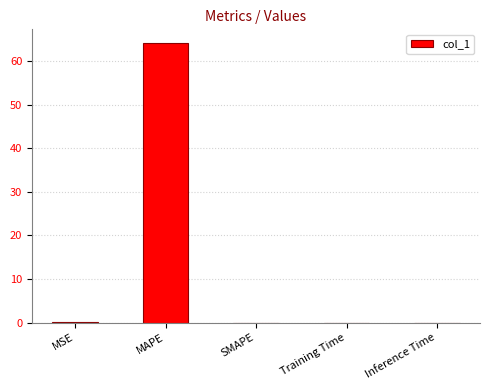

What is the sum of all values?

64.1